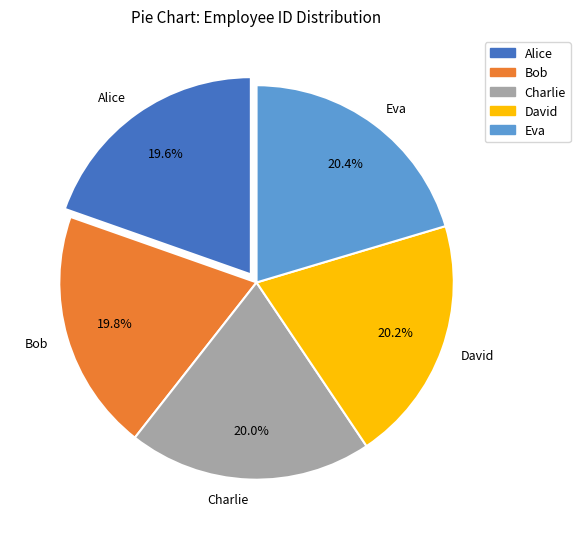

Combined, what portion of the pie is Bob and Charlie?

39.8%